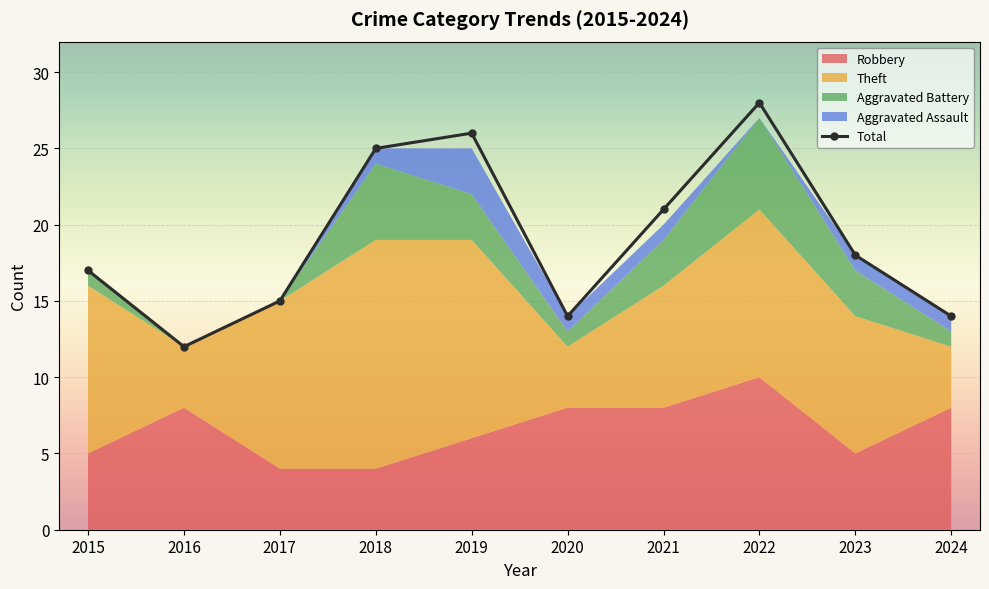

How many points are lower than both their immediate neighbors (excluding endpoints)?

2